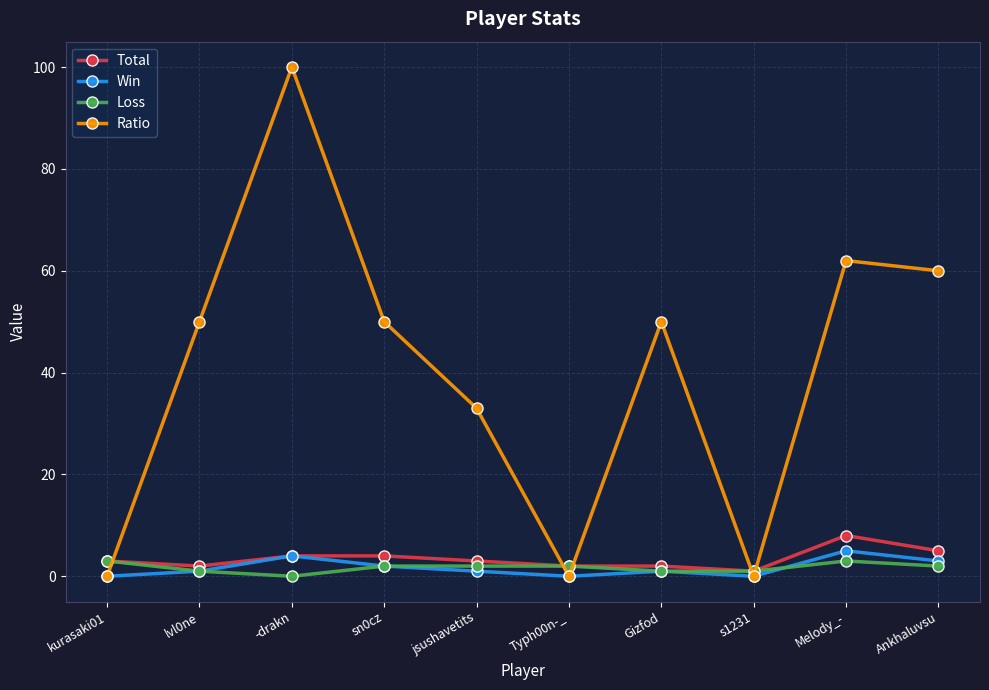

Is it true that Ratio equals 60 at Ankhaluvsu?

True